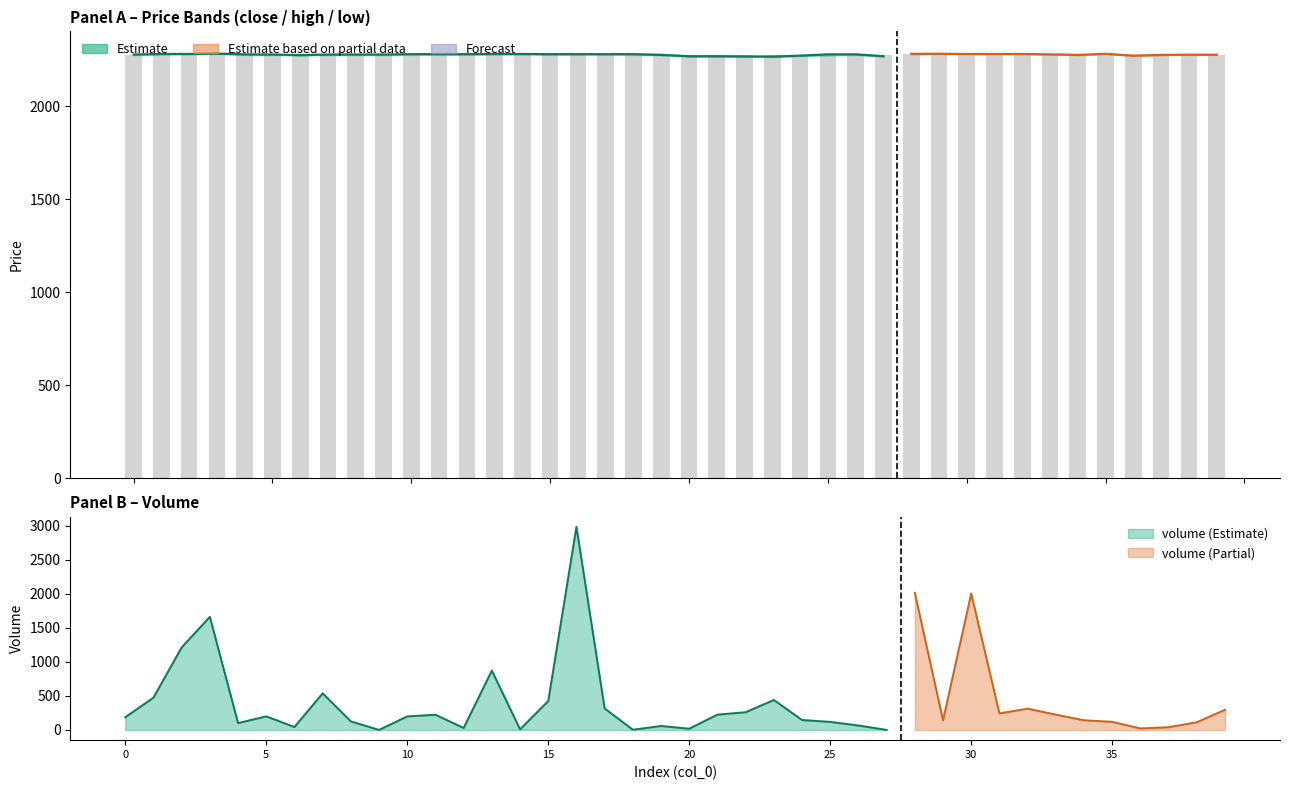

Where does the close series first go above 2278?

1